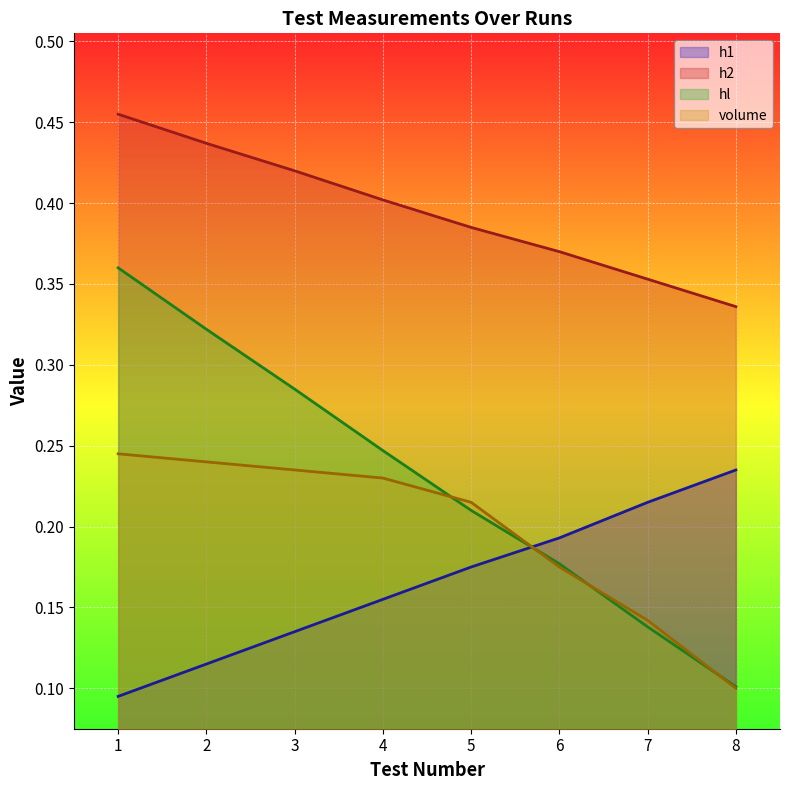

Which series has the widest spread of values?

hl